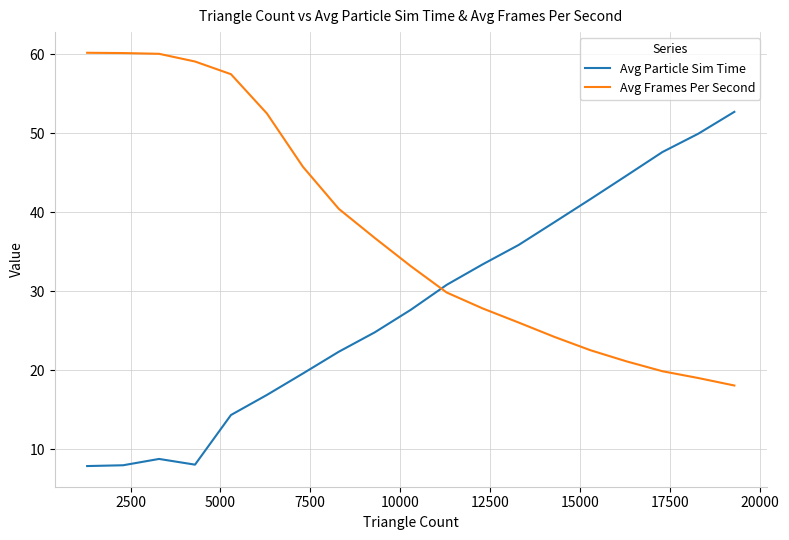

List the series in order of their peak value, highest first.

Avg Frames Per Second, Avg Particle Sim Time